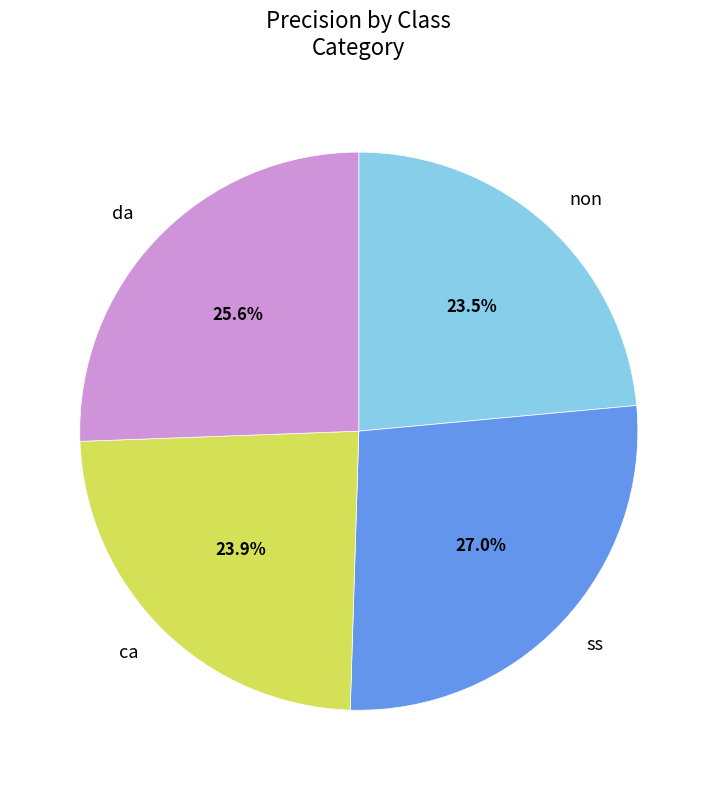

To the nearest percent, what is the difference between the ss and da slice percentages?

1%